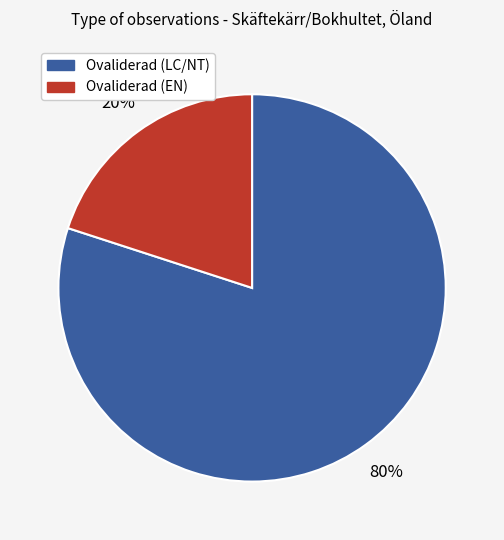

Does any single category account for the majority?

Yes